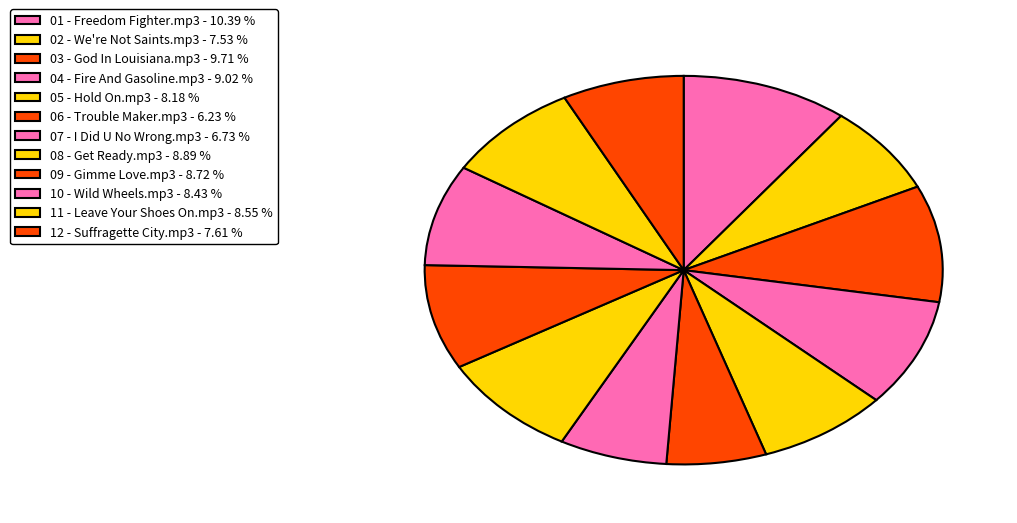

To the nearest percent, what is the average slice percentage?

8%